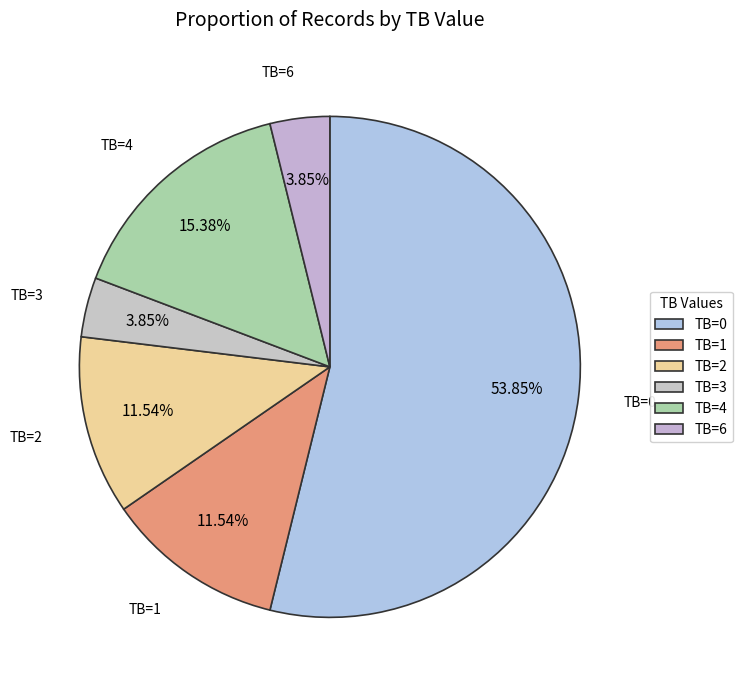

What is the smallest slice in the pie chart?

TB=3